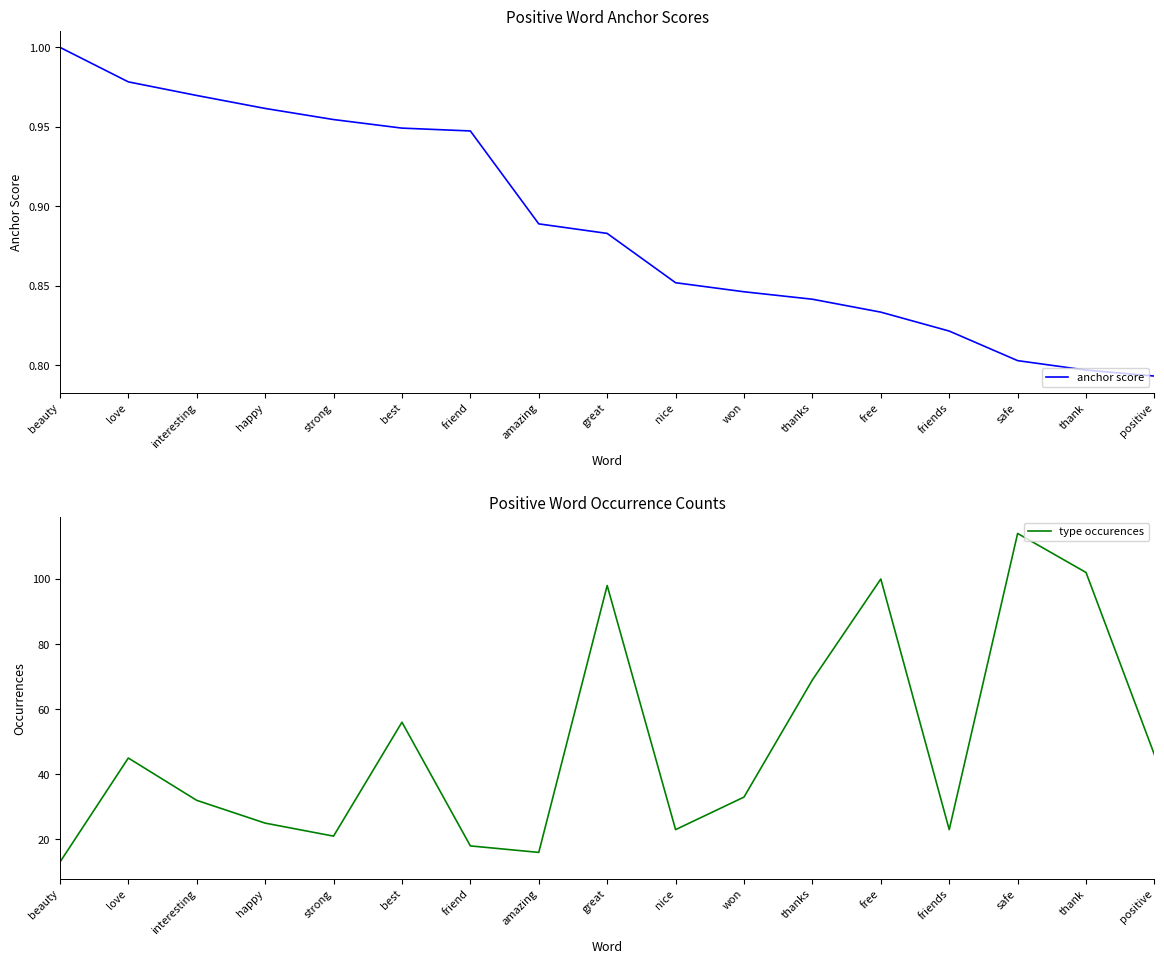

True or false: type occurences has a value of 45.1 at won.

False